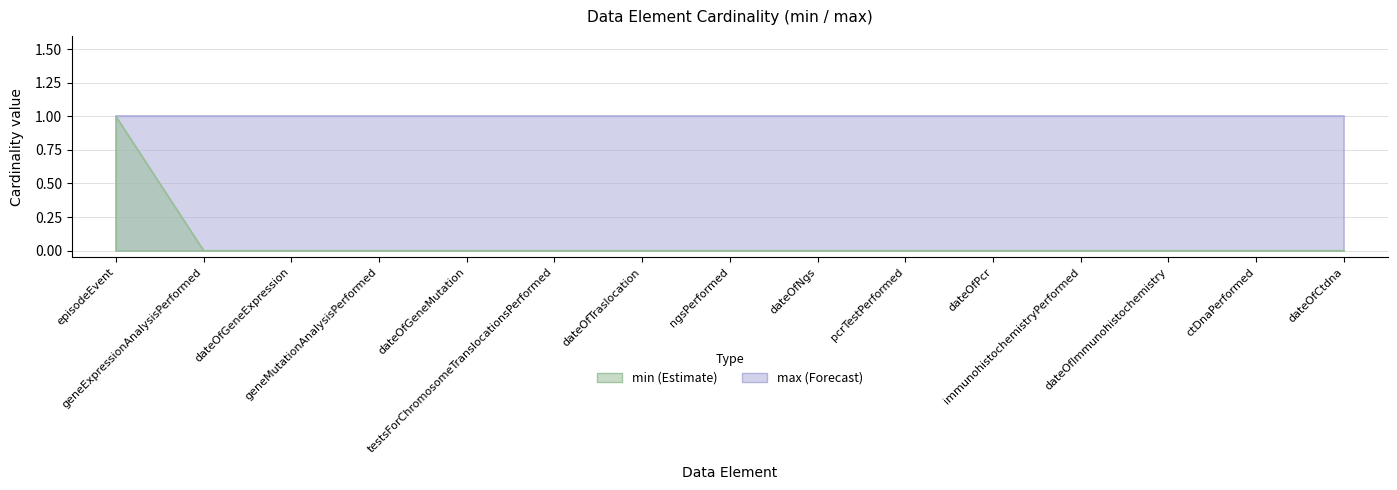

The chart shows a value of 0 at dateOfImmunohistochemistry. True or false?

False